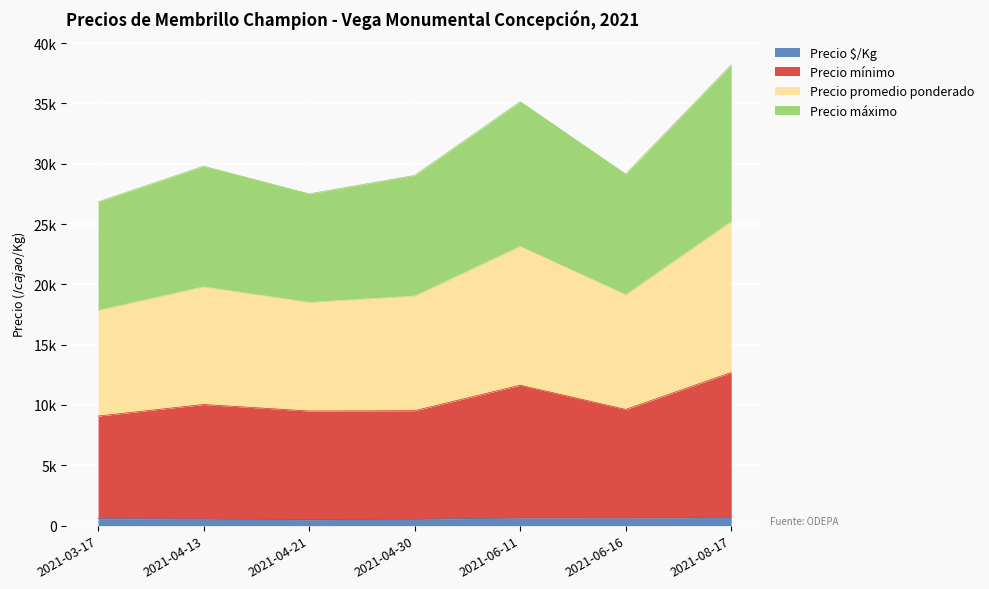

Reading left to right, list all the values displayed in this chart.

Precio mínimo: 2021-03-17=9083	2021-04-13=10041	2021-04-21=9500	2021-04-30=9528	2021-06-11=11639	2021-06-16=9633	2021-08-17=12694
Precio máximo: 2021-03-17=26833	2021-04-13=29791	2021-04-21=27500	2021-04-30=29028	2021-06-11=35139	2021-06-16=29133	2021-08-17=38194
Precio promedio ponderado: 2021-03-17=17833	2021-04-13=19791	2021-04-21=18500	2021-04-30=19028	2021-06-11=23139	2021-06-16=19133	2021-08-17=25194
Precio $/Kg: 2021-03-17=583	2021-04-13=541	2021-04-21=500	2021-04-30=528	2021-06-11=639	2021-06-16=633	2021-08-17=694